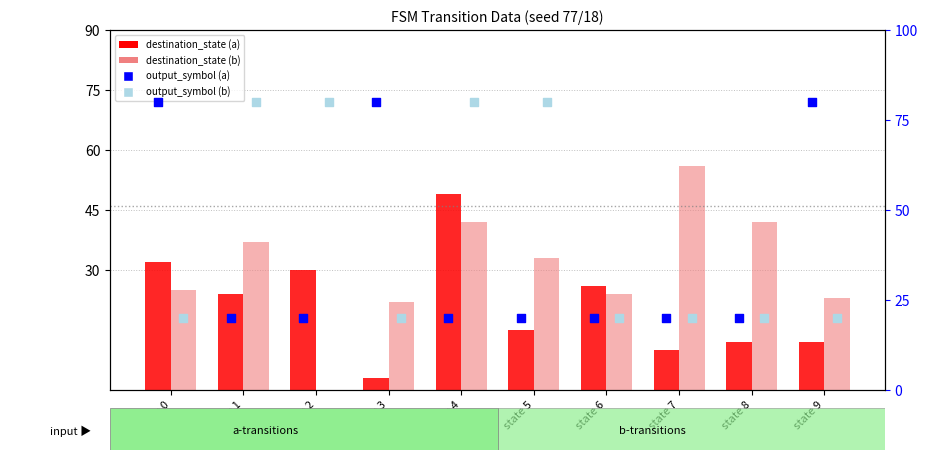

What is the total value across all series at state 9?

135